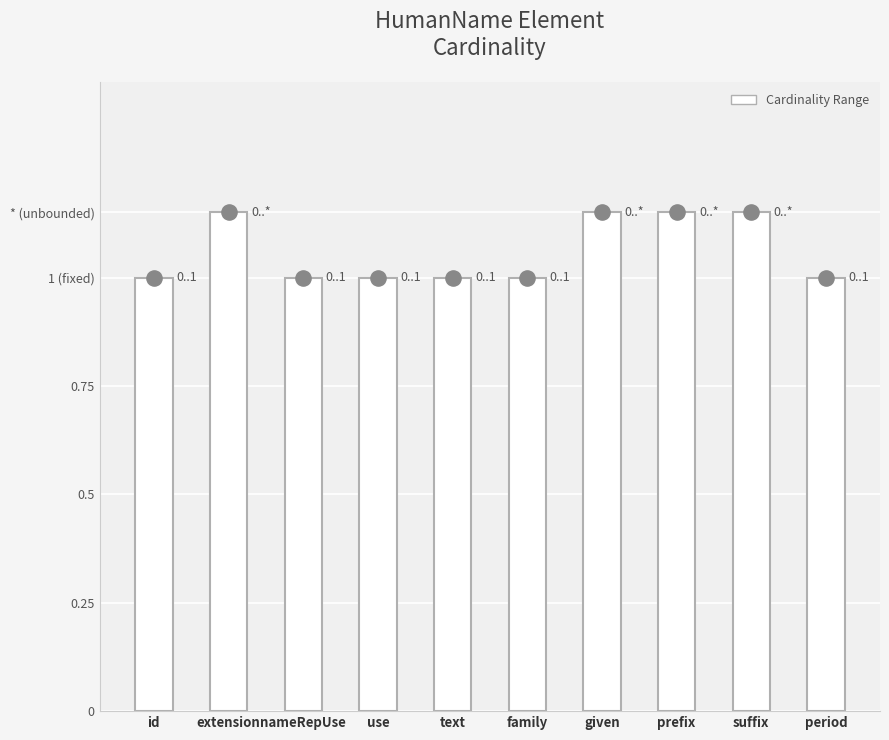

Which has a higher value, extension or suffix?

extension